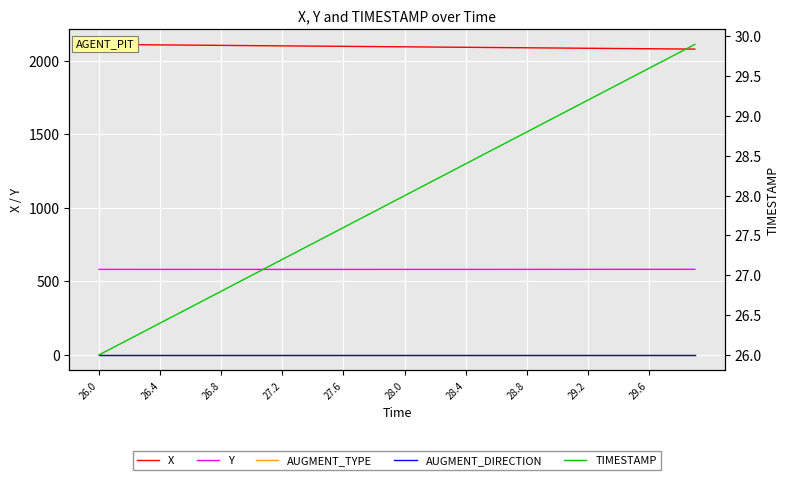

What is the value of the TIMESTAMP point at the 39th from the left?

29.8